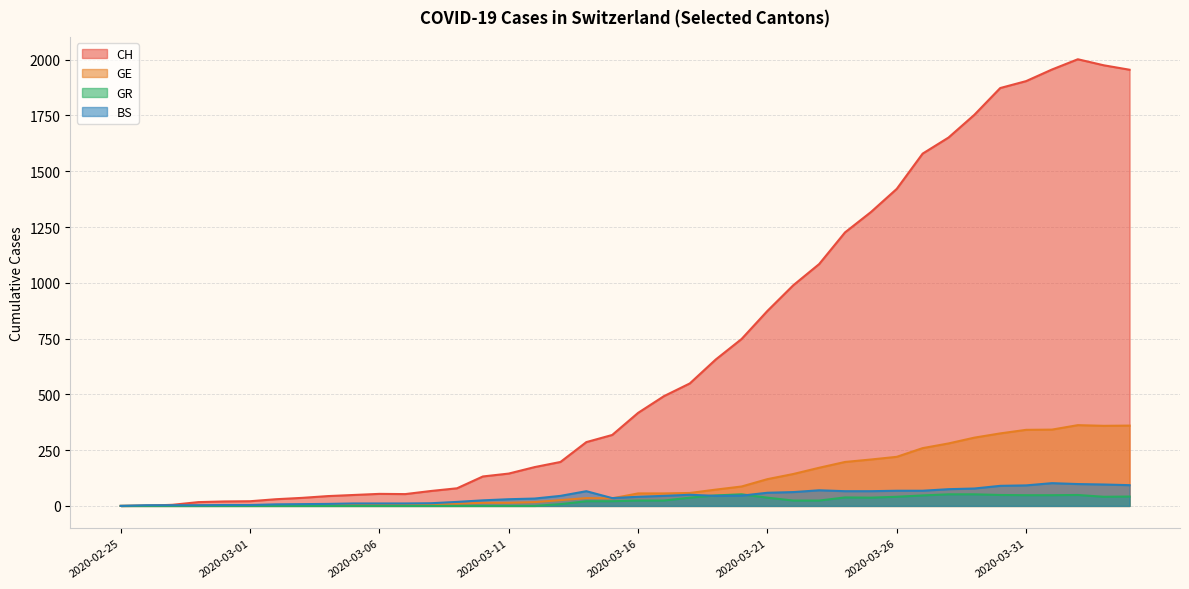

How many positive values does the GE series have?

39